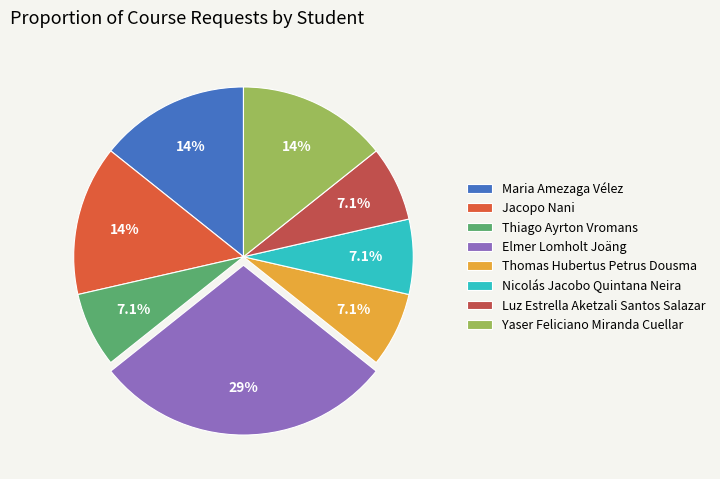

What percentage is the Thiago Ayrton Vromans slice, to the nearest percent?

7%